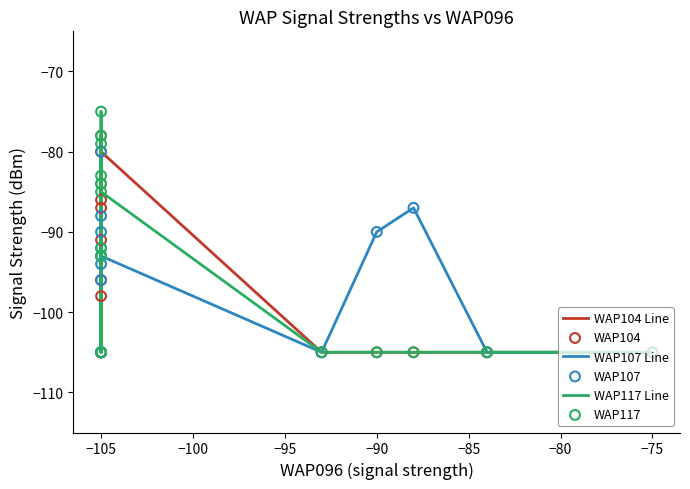

Which series contains the lowest Y value?

WAP104 Line